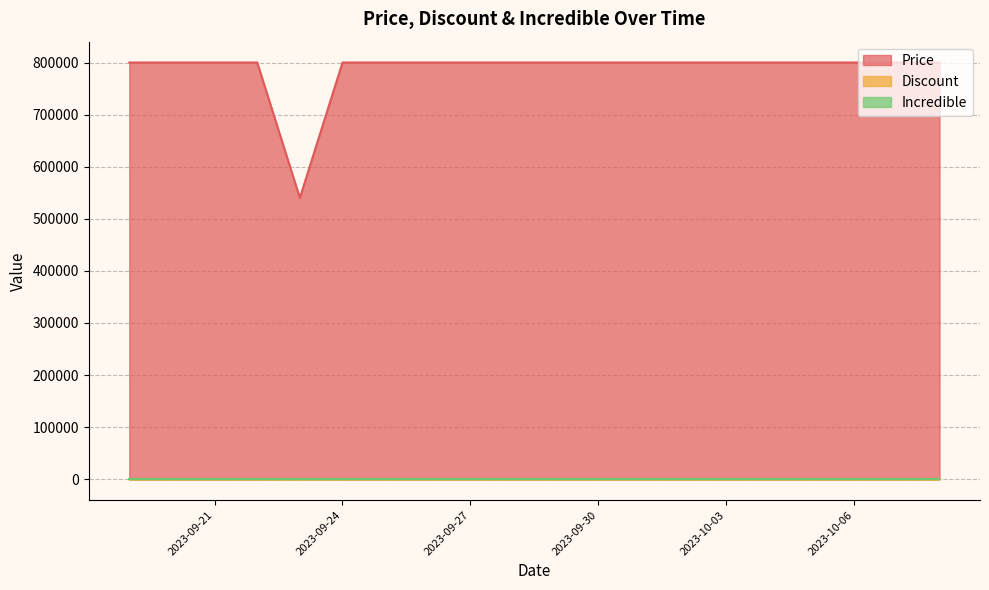

Between 2023-10-02 and 2023-10-04, which is larger?

2023-10-02